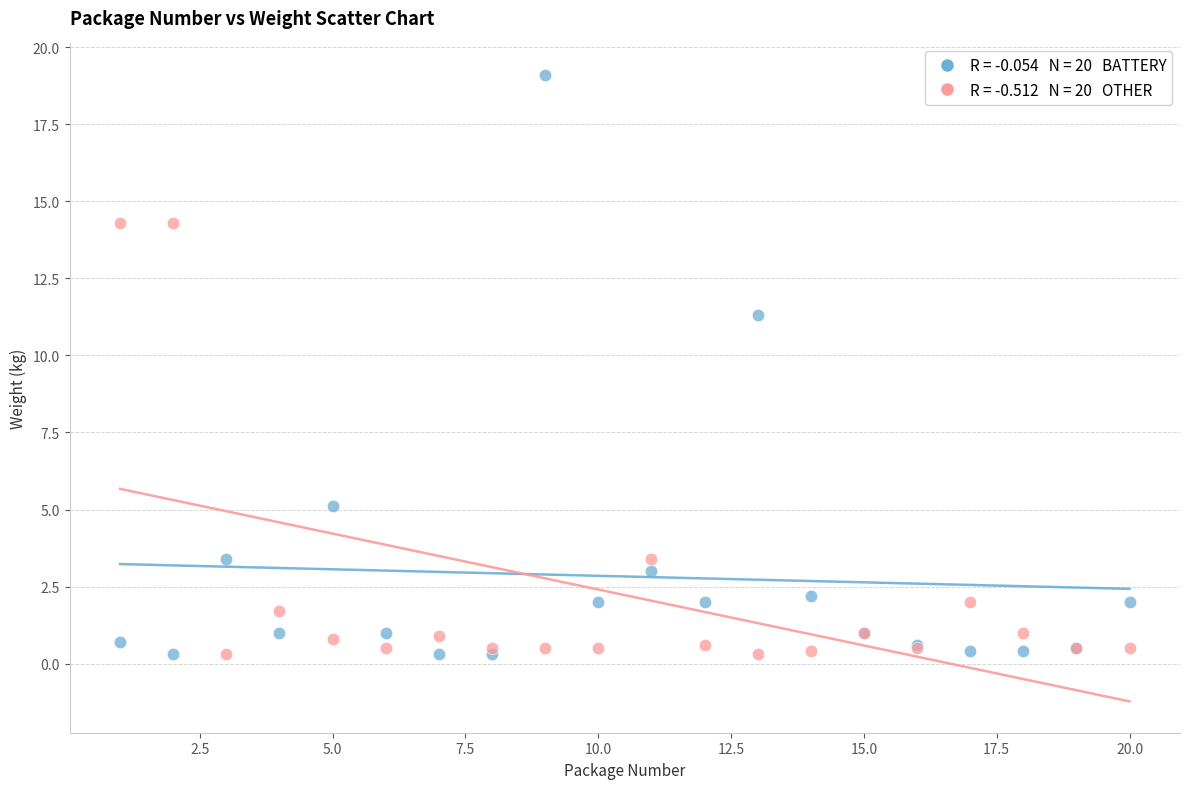

Across all series, what Y value is closest to 9?

11.3